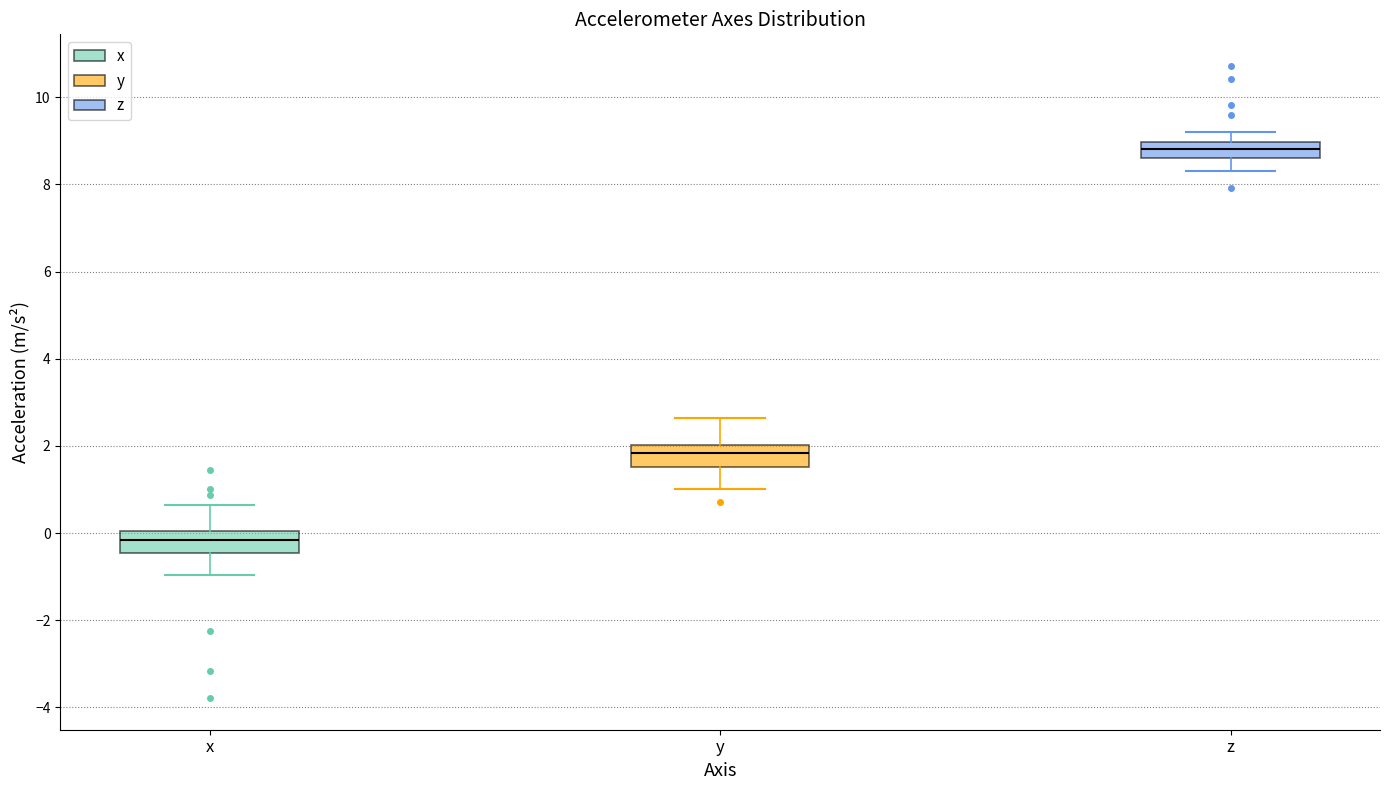

Reading left to right, transcribe this box plot: for each box, give where its median line is, the range the box spans, and where its two whiskers end, as read against the y-axis. The values are not printed on the chart, so give them approximately, as read against the axis.

x: median -0.2, box -0.4 to 0.0, whiskers -1.0 to 0.6
y: median 1.8, box 1.6 to 2.0, whiskers 1.0 to 2.6
z: median 8.8, box 8.6 to 9.0, whiskers 8.4 to 9.2